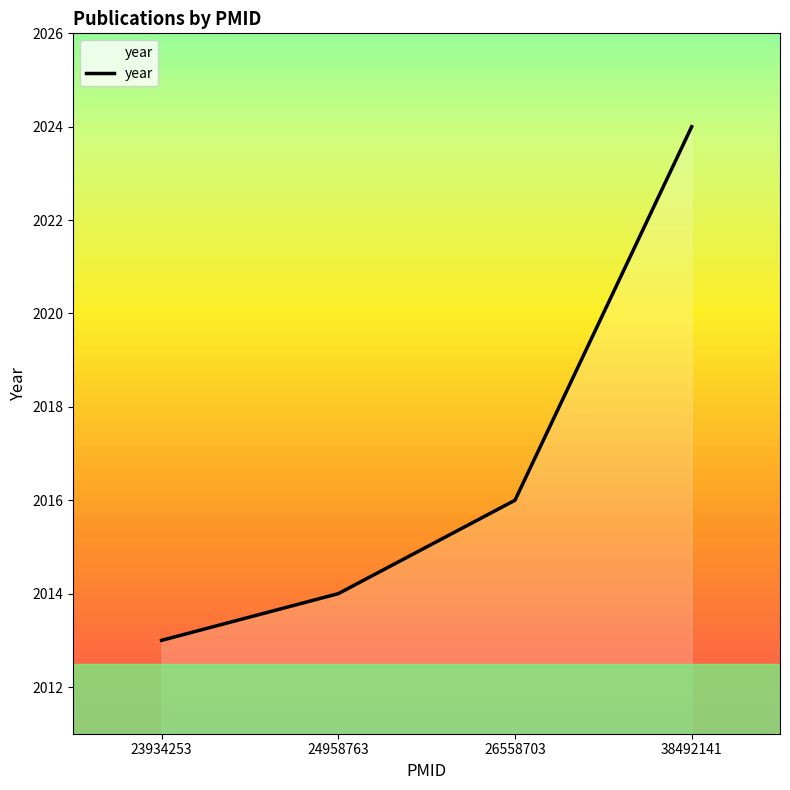

True or false: the data has more than 1 interior local peaks.

False